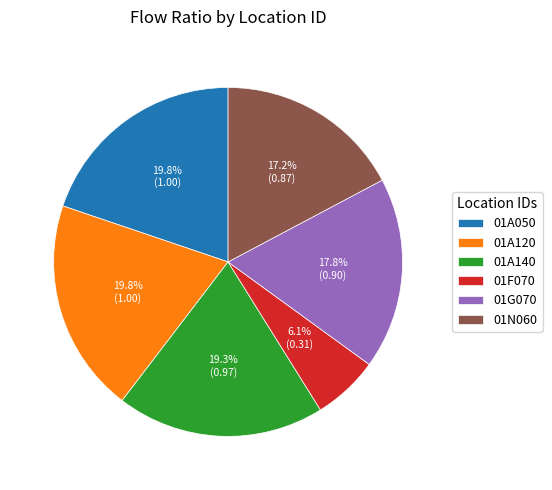

Do 01G070 and 01F070 together represent more than half of the pie?

No